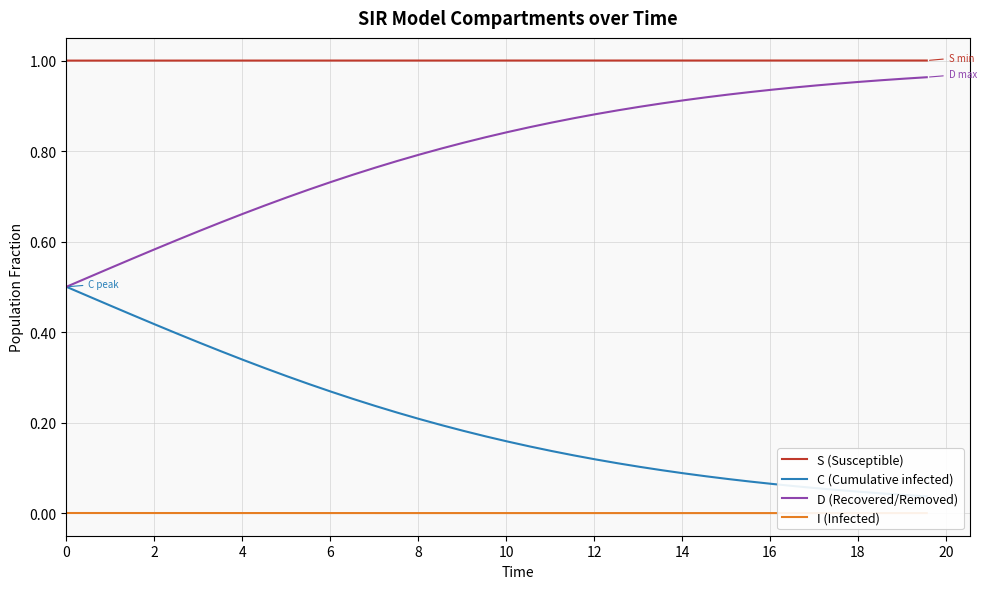

What is the sum of all D (Recovered/Removed) values?

31.9